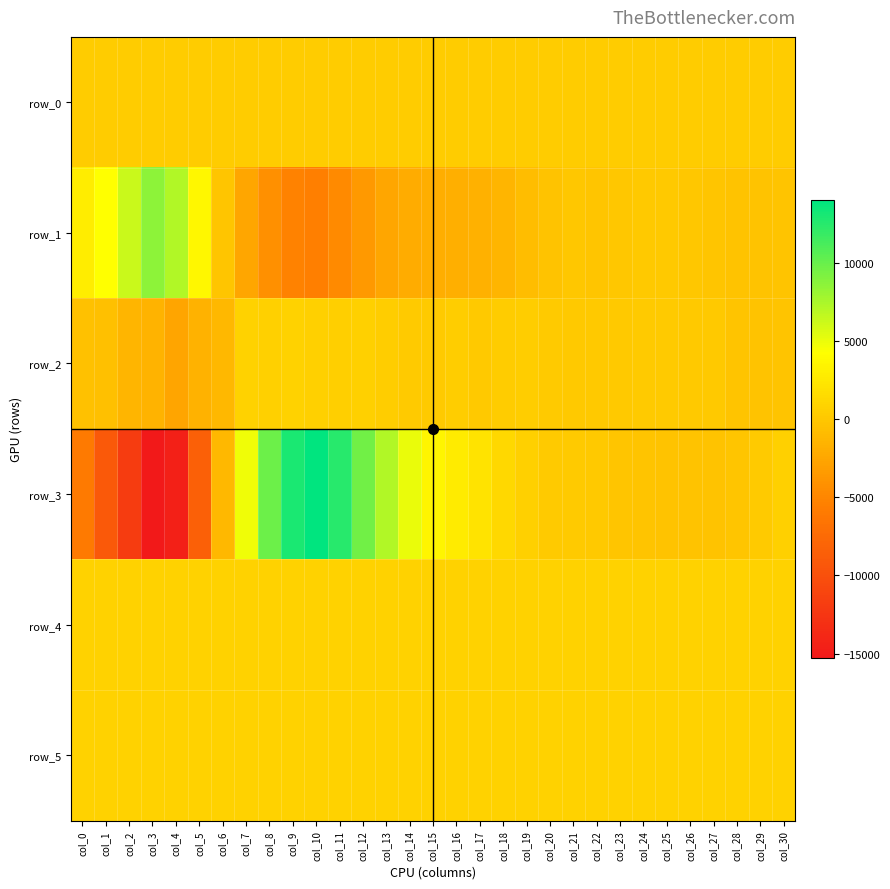

What is the difference between the row_2 values at col_6 and col_27?

1219.0